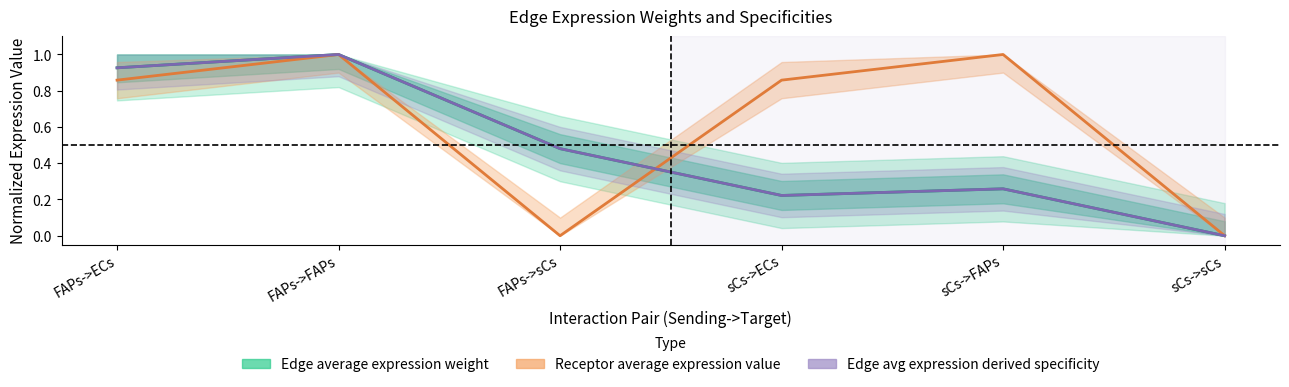

Which category has the lowest value in the Edge average expression weight series?

sCs->sCs